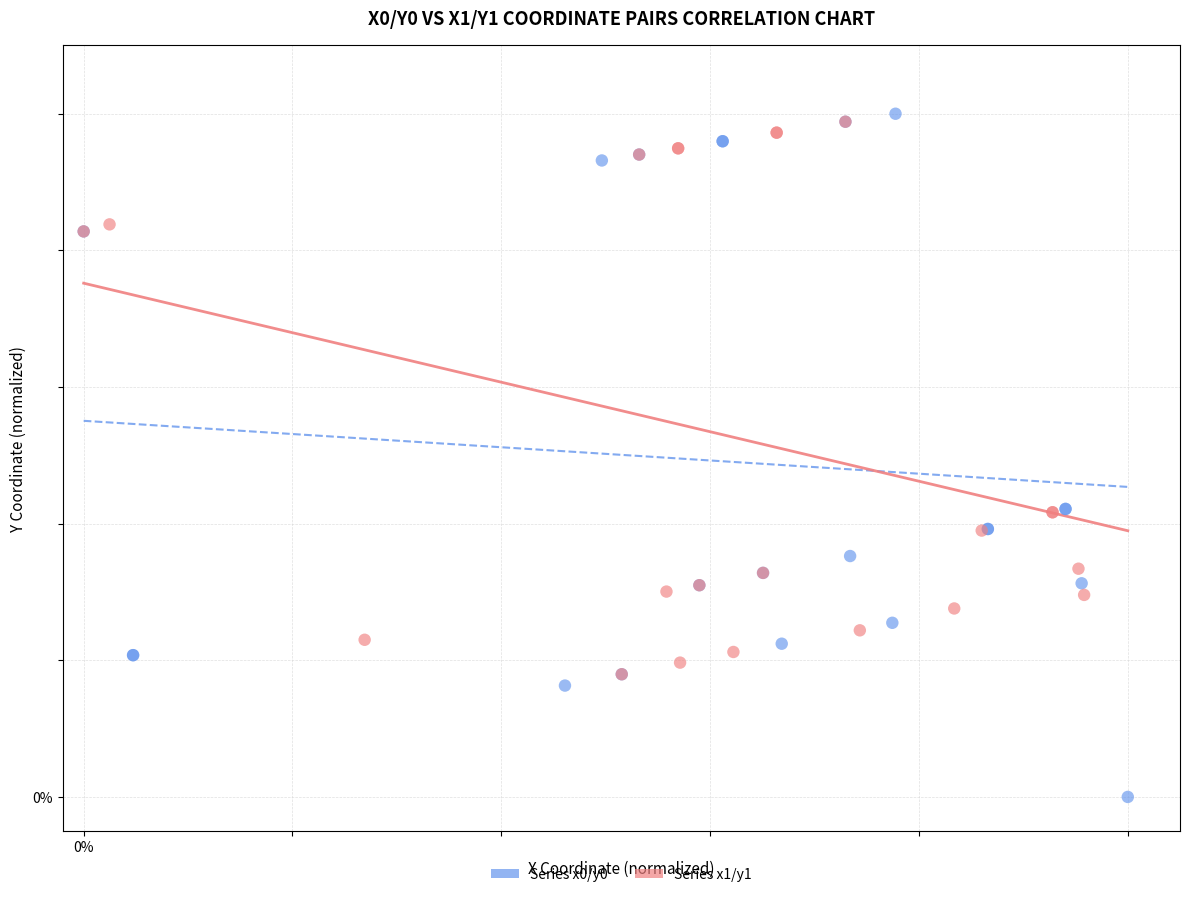

Which series has the largest Y range (max minus min)?

Series x0/y0